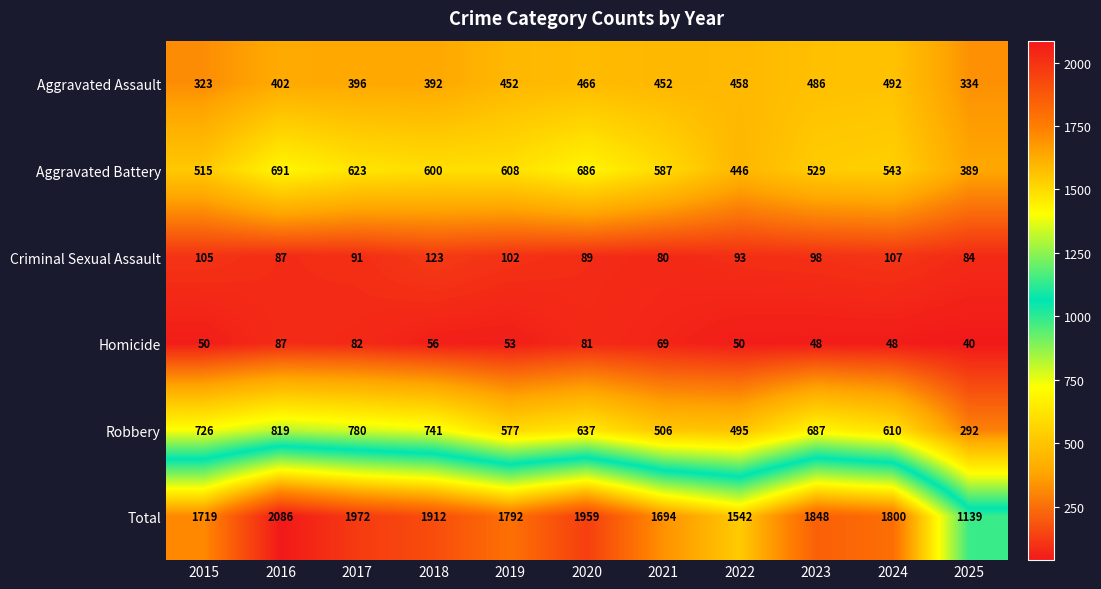

At which label does Robbery first exceed 637?

2015